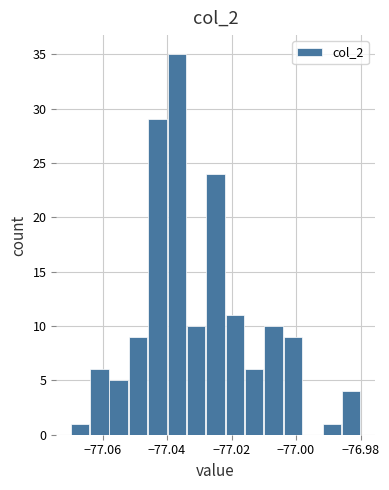

Read against the x-axis, roughly where is the centre of the tallest bar?

-77.036